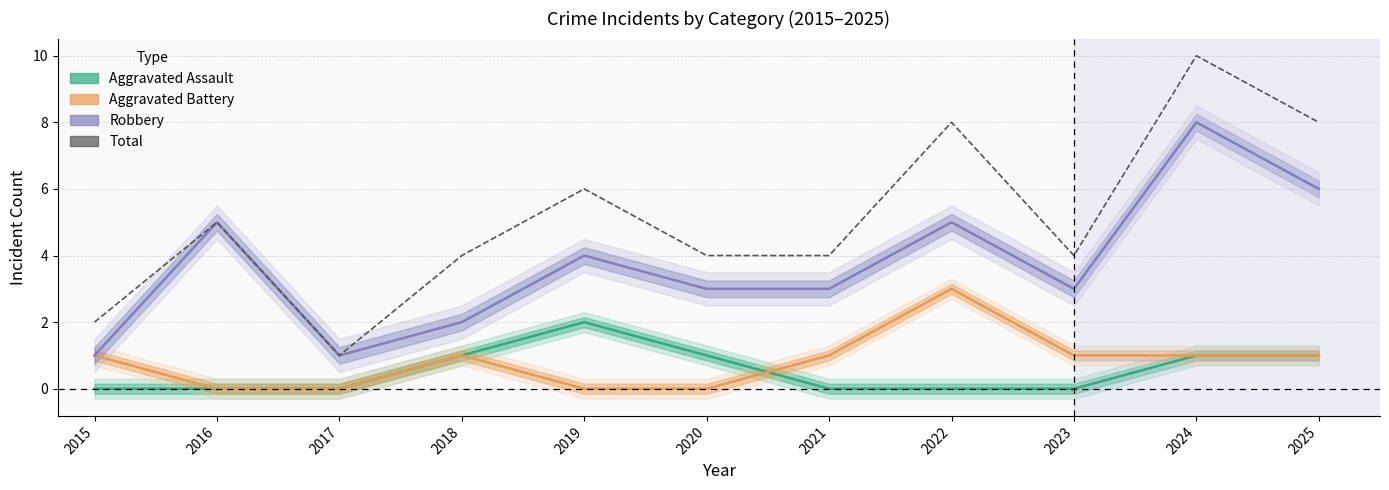

How many Total values are between 4 and 8?

8